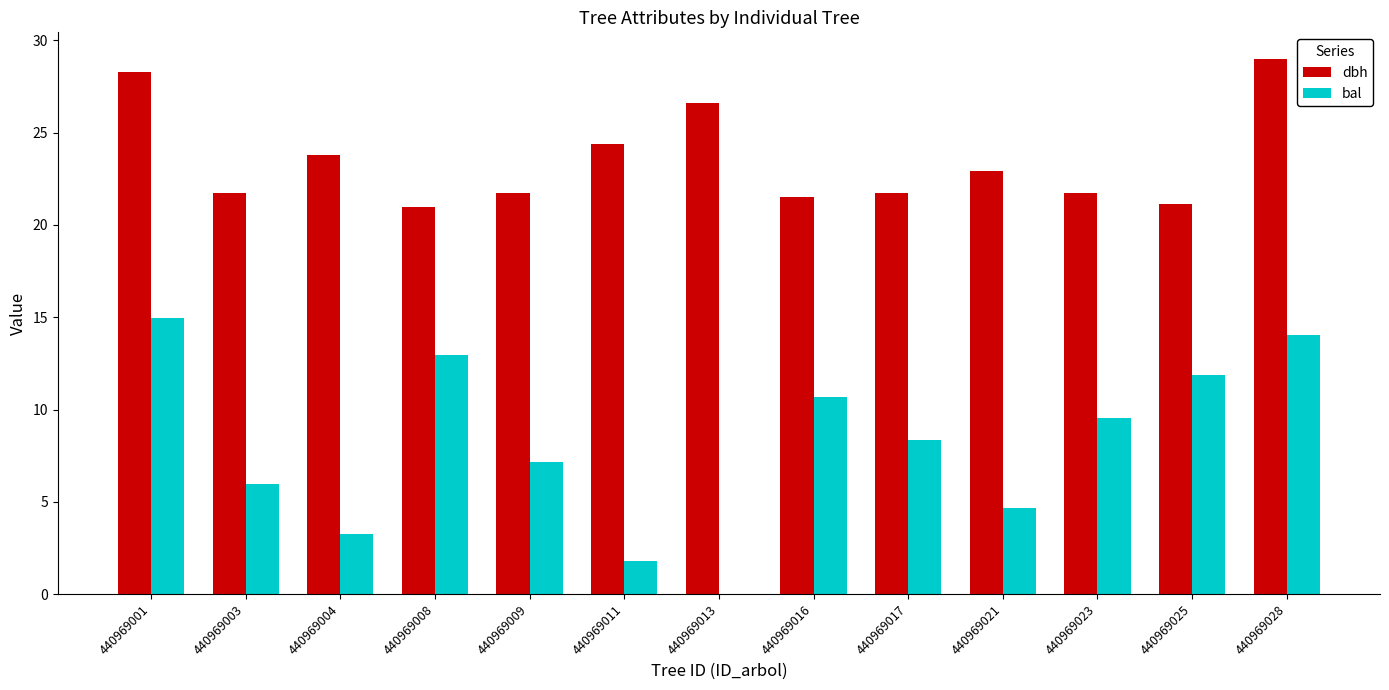

What is the average value of the bal series?

8.1